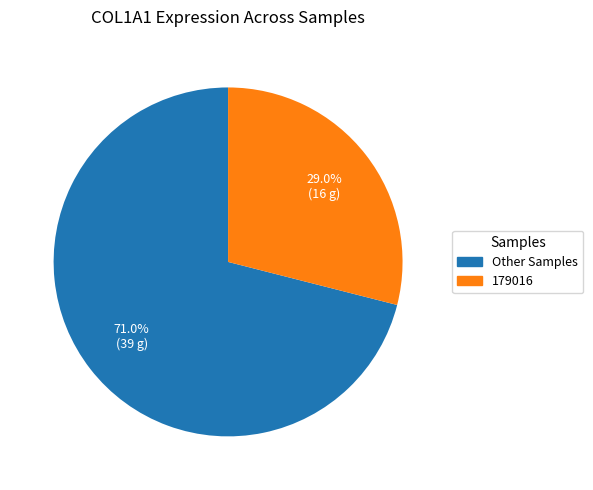

Is there any slice that represents more than half of the pie?

Yes